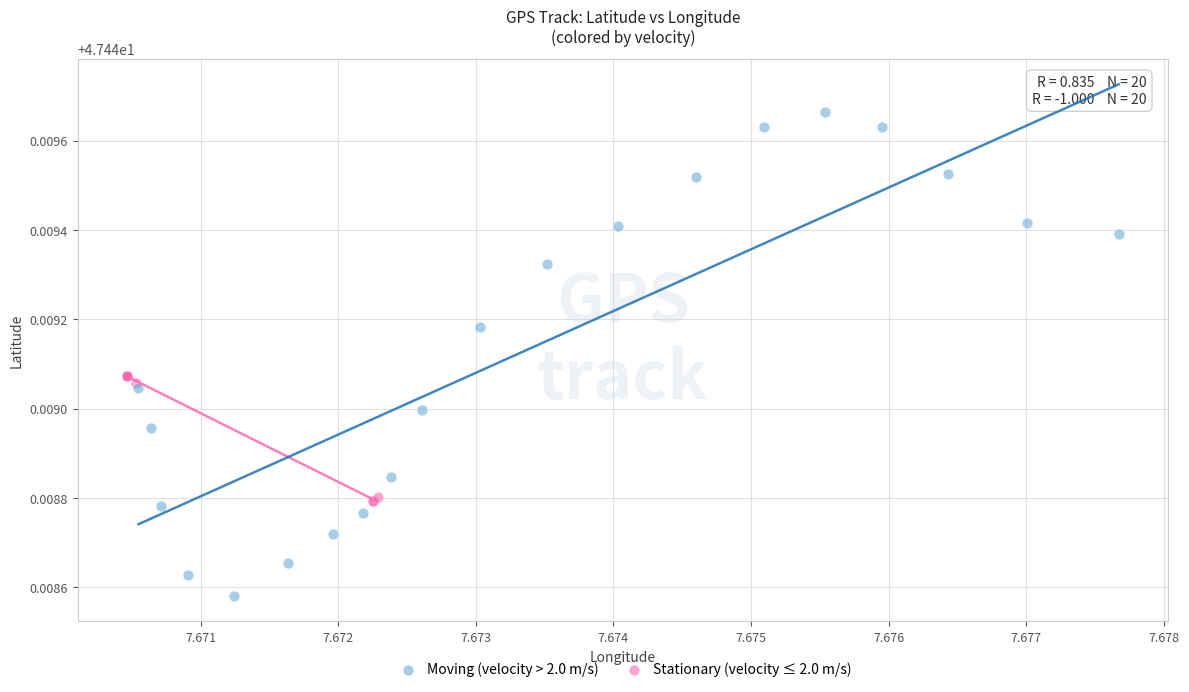

Which series has the widest spread of Y values?

Moving (velocity > 2.0 m/s)